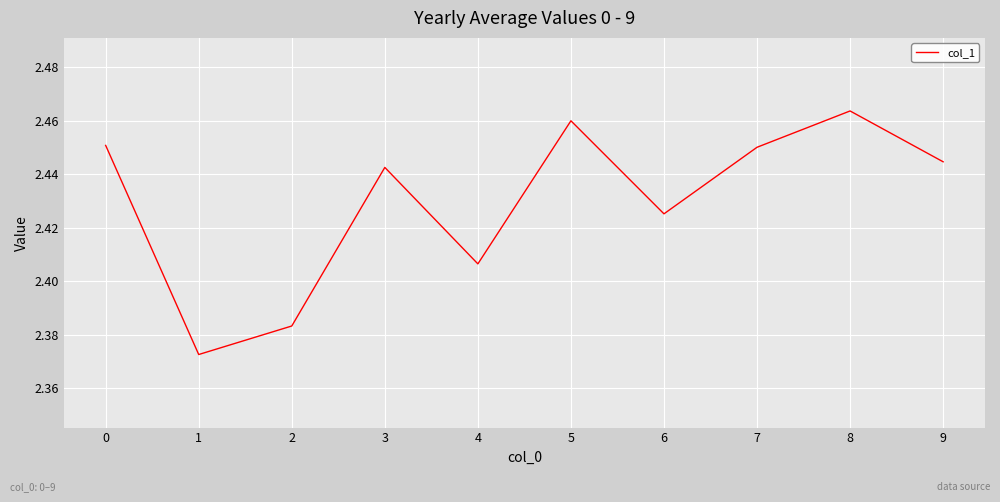

True or false: the data shows 3.9 at 9.

False